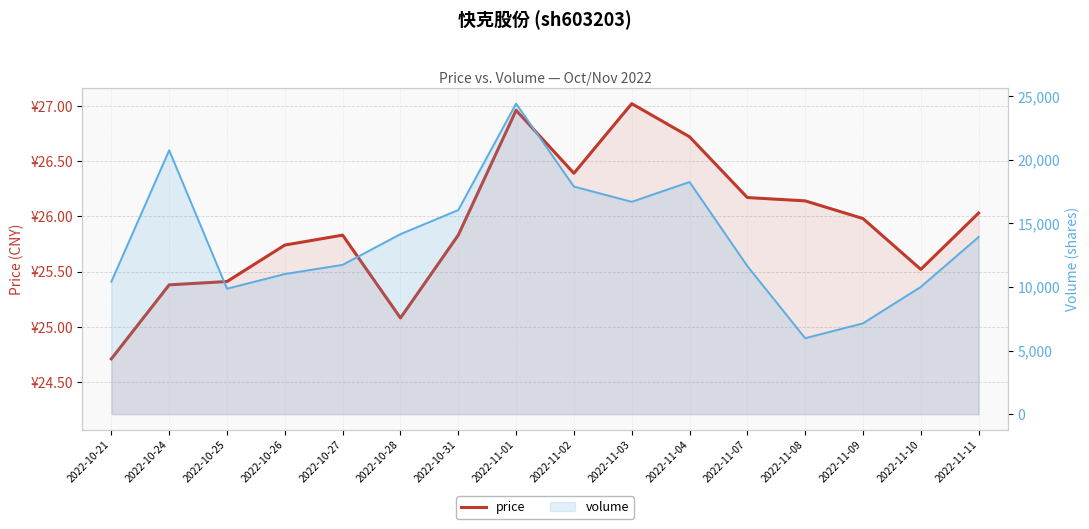

Which series has the largest range (max minus min)?

volume